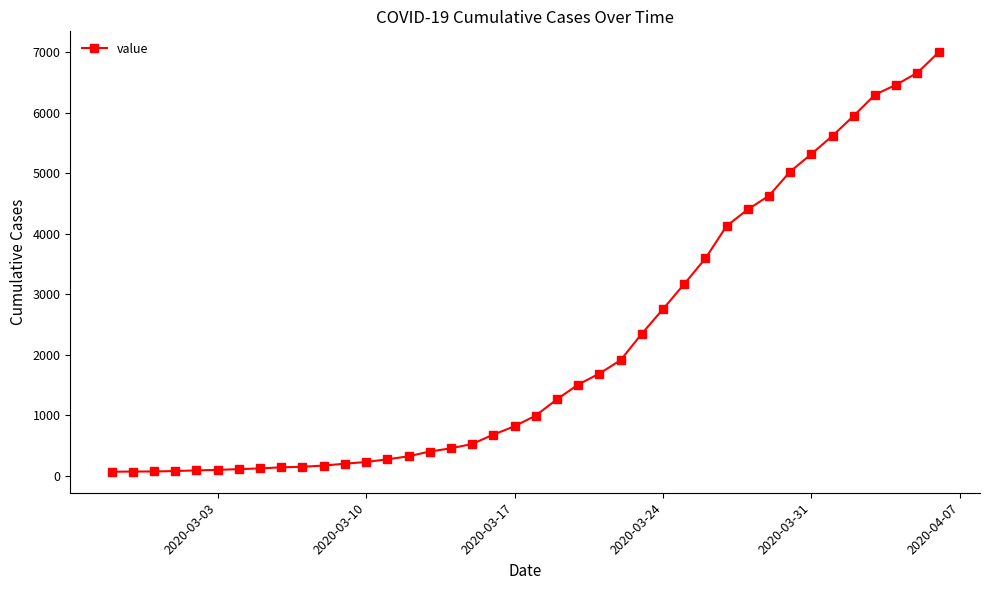

What is the maximum value shown in the chart?

6995